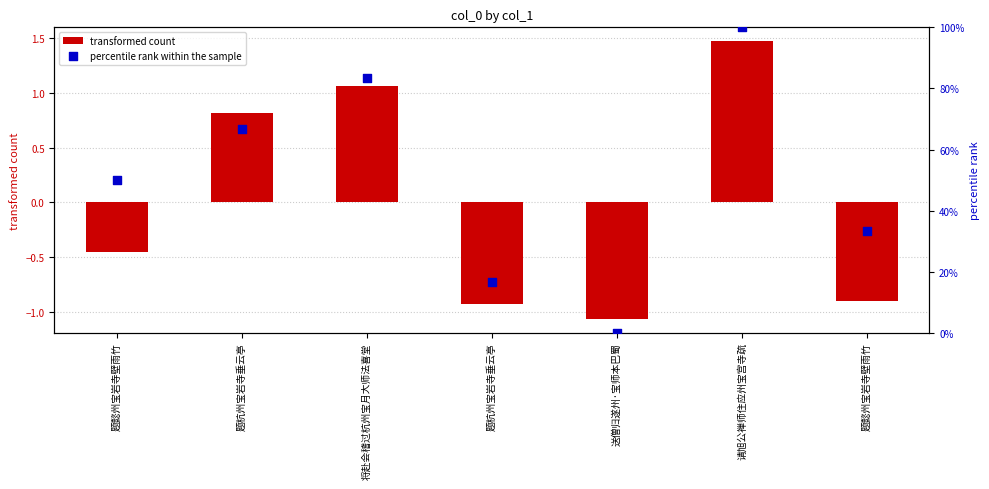

At which category is the sum across all series the highest?

请旭公禅师住应州宝宫寺疏